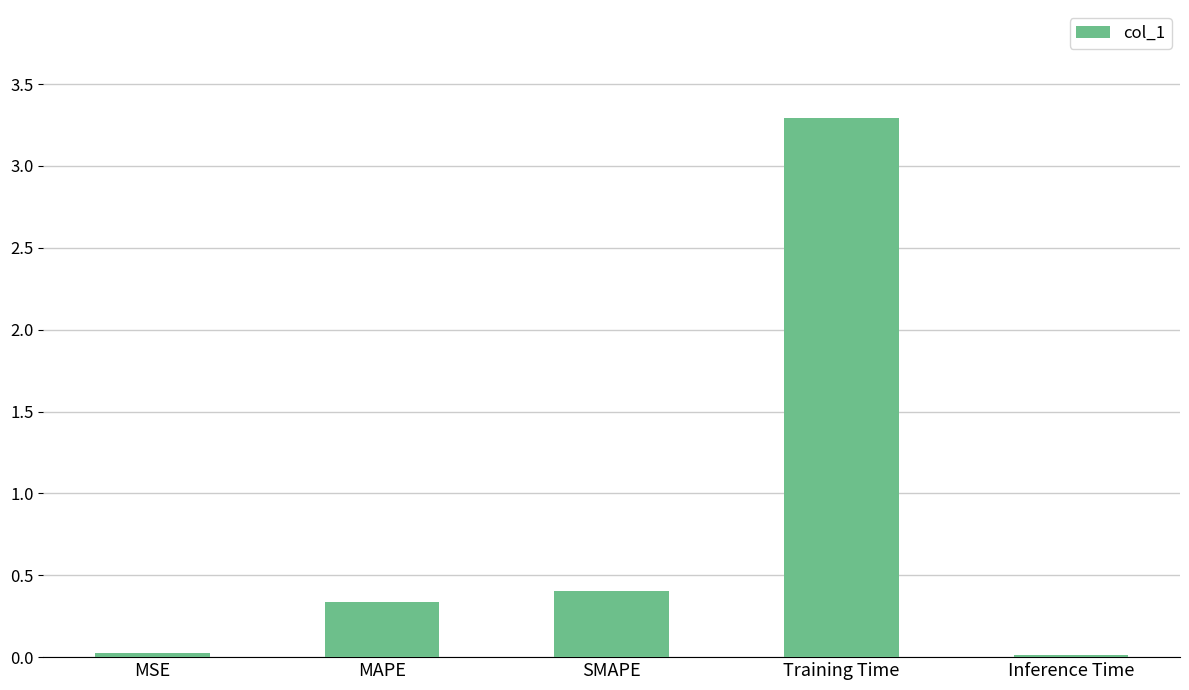

Are the bars horizontal?

No